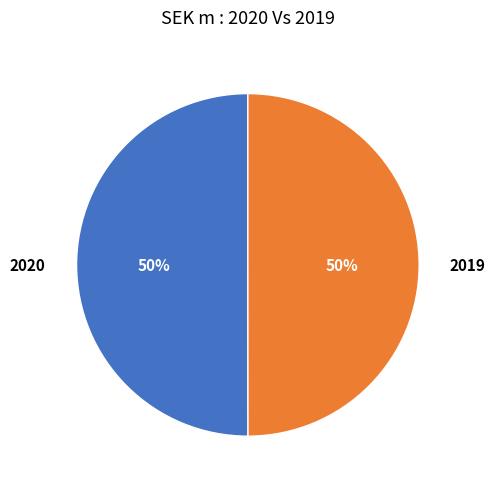

Is the sum of 2020 and 2019 greater than half?

Yes